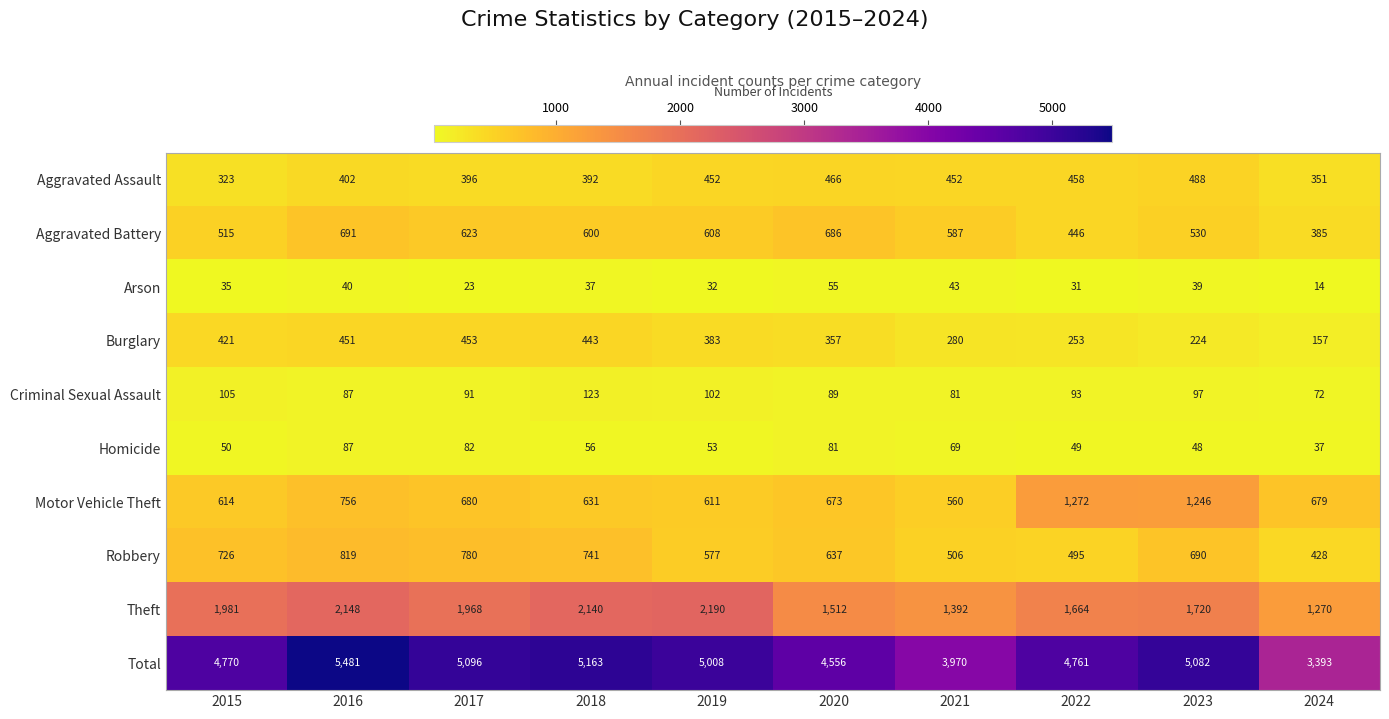

Rank the series by their maximum value, from lowest to highest.

Arson, Homicide, Criminal Sexual Assault, Burglary, Aggravated Assault, Aggravated Battery, Robbery, Motor Vehicle Theft, Theft, Total